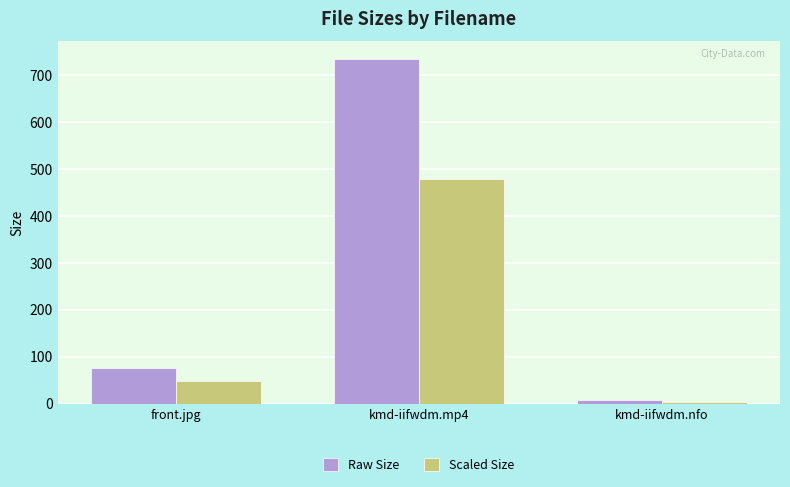

Where is Raw Size nearest to the value 370?

front.jpg